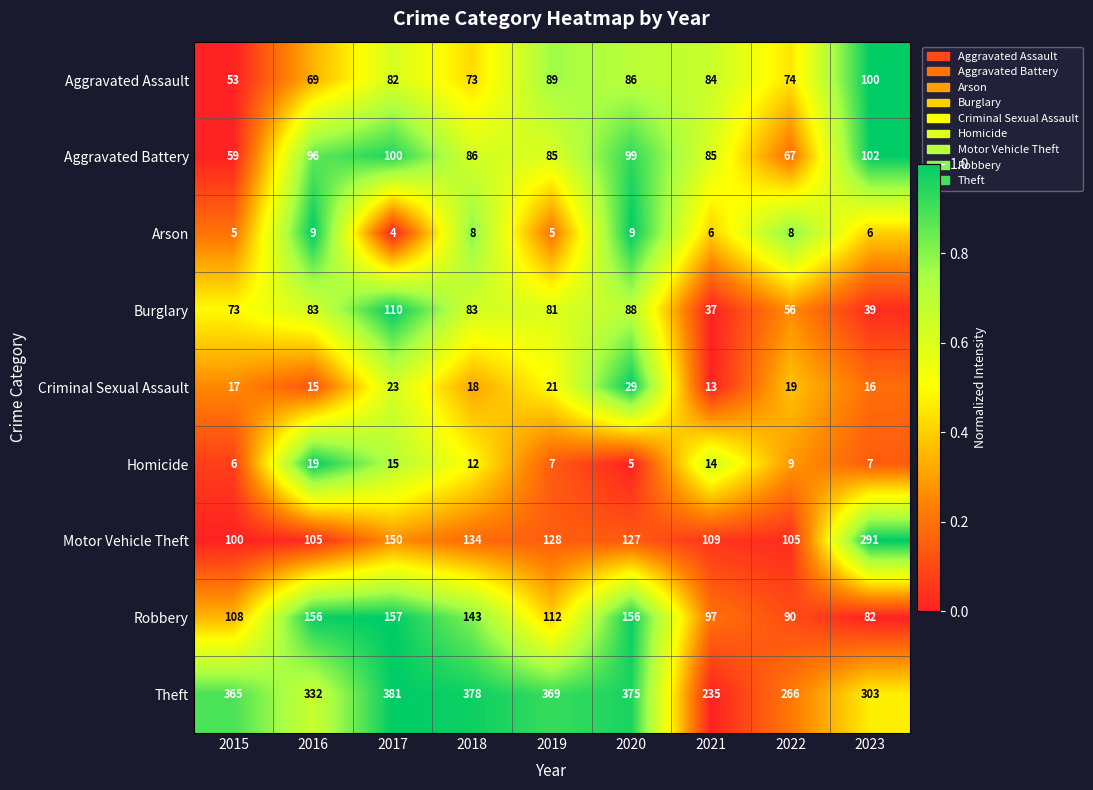

Rank the series by their maximum value, from highest to lowest.

Theft, Motor Vehicle Theft, Robbery, Burglary, Aggravated Battery, Aggravated Assault, Criminal Sexual Assault, Homicide, Arson